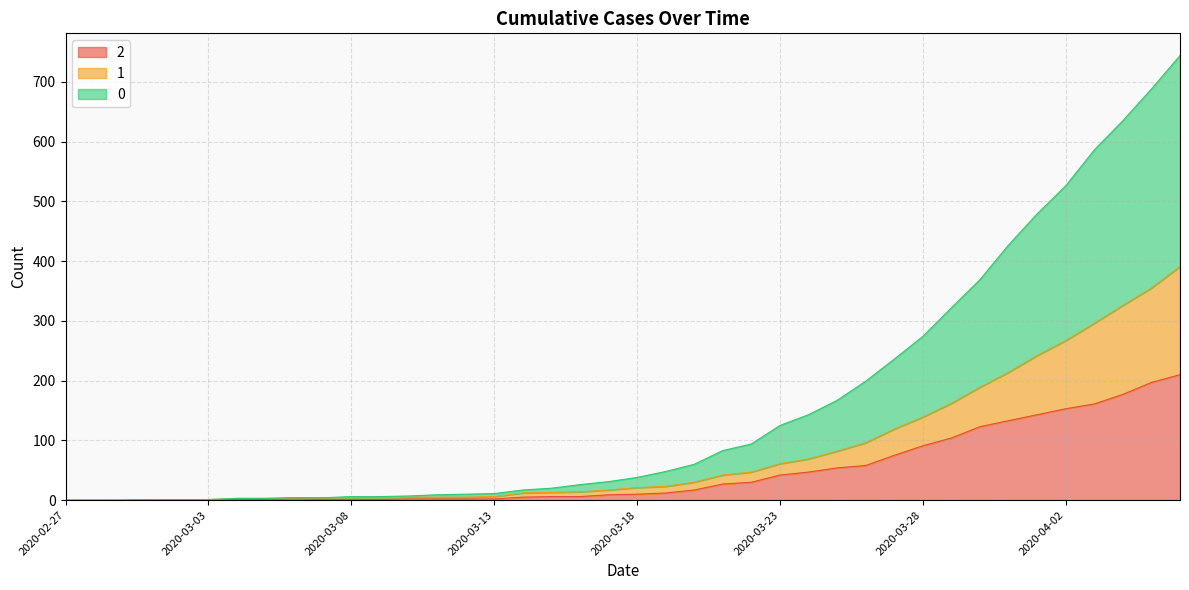

Reading left to right, list all the values displayed in this chart.

0: 0	0	0	1	1	1	3	3	4	4	6	6	7	9	10	11	17	20	26	31	38	48	60	83	94	125	143	167	199	236	274	322	369	427	479	526	586	635	688	744
1: 0	0	0	1	1	1	3	3	4	4	4	4	5	5	5	6	12	13	14	17	21	23	30	42	47	61	69	82	96	119	139	162	189	214	242	267	296	326	355	391
2: 0	0	0	1	1	1	1	1	2	1	1	1	2	2	2	2	5	6	6	9	10	12	17	27	30	42	47	54	58	75	91	104	123	133	143	153	161	177	197	210